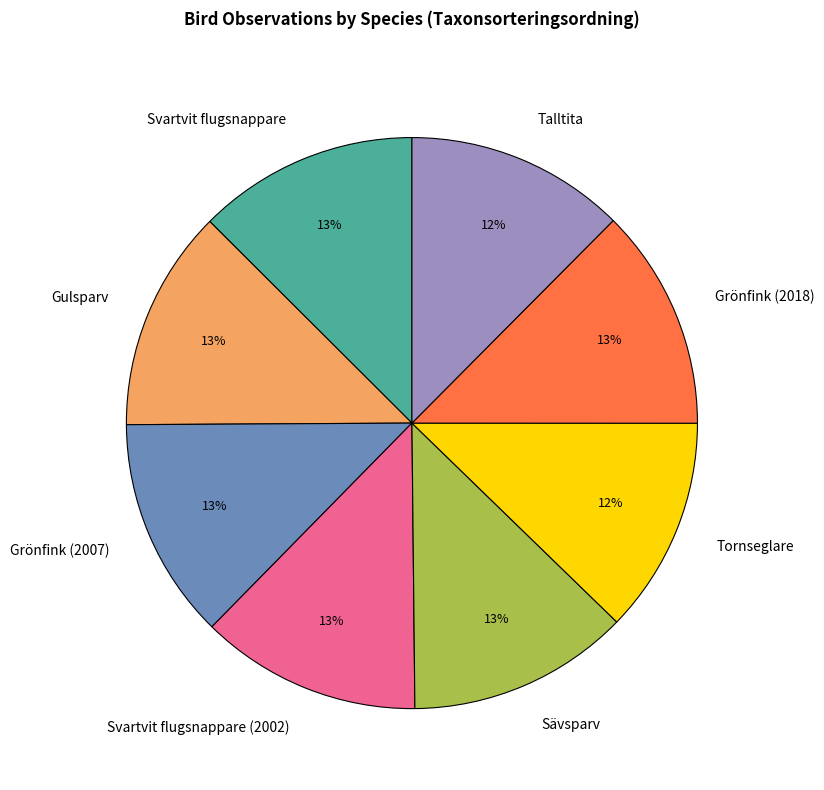

Combined, do Gulsparv and Talltita account for over 50%?

No